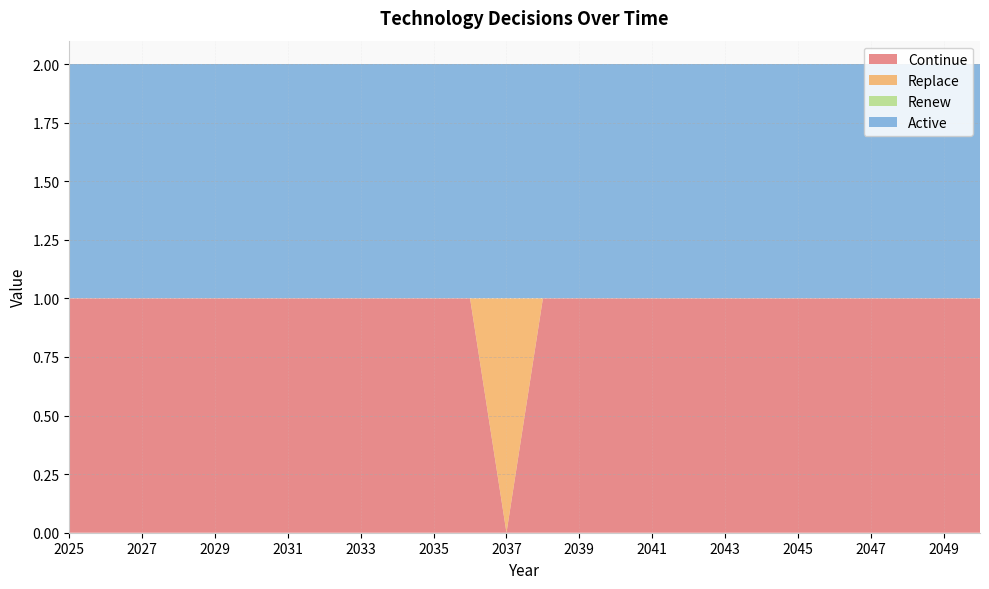

Reading right to left, what are all the values shown in this chart?

Continue: 2050=1	2049=1	2048=1	2047=1	2046=1	2045=1	2044=1	2043=1	2042=1	2041=1	2040=1	2039=1	2038=1	2037=0	2036=1	2035=1	2034=1	2033=1	2032=1	2031=1	2030=1	2029=1	2028=1	2027=1	2026=1	2025=1
Replace: 2050=0	2049=0	2048=0	2047=0	2046=0	2045=0	2044=0	2043=0	2042=0	2041=0	2040=0	2039=0	2038=0	2037=1	2036=0	2035=0	2034=0	2033=0	2032=0	2031=0	2030=0	2029=0	2028=0	2027=0	2026=0	2025=0
Renew: 2050=0	2049=0	2048=0	2047=0	2046=0	2045=0	2044=0	2043=0	2042=0	2041=0	2040=0	2039=0	2038=0	2037=0	2036=0	2035=0	2034=0	2033=0	2032=0	2031=0	2030=0	2029=0	2028=0	2027=0	2026=0	2025=0
Active: 2050=1	2049=1	2048=1	2047=1	2046=1	2045=1	2044=1	2043=1	2042=1	2041=1	2040=1	2039=1	2038=1	2037=1	2036=1	2035=1	2034=1	2033=1	2032=1	2031=1	2030=1	2029=1	2028=1	2027=1	2026=1	2025=1